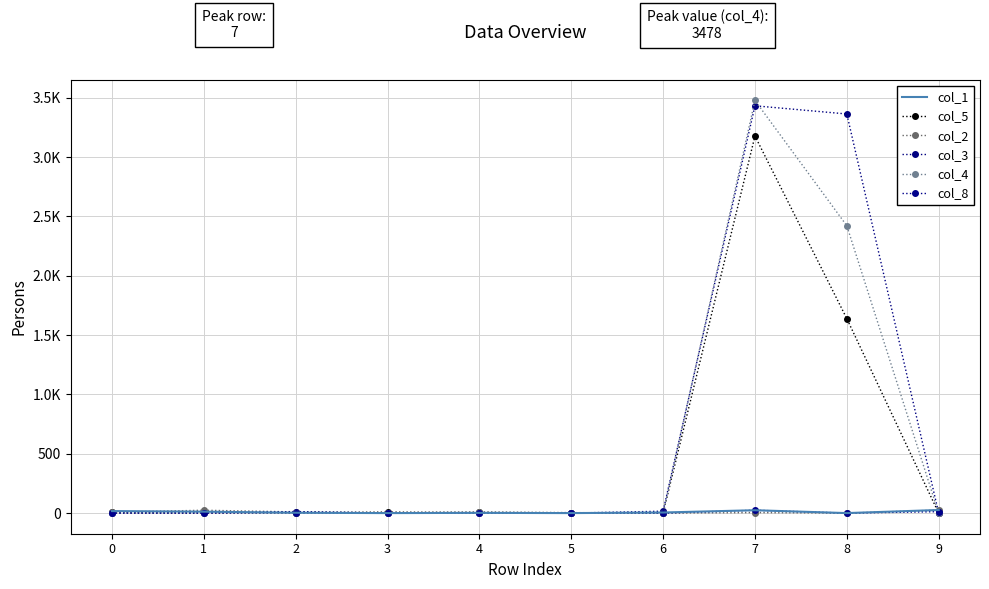

True or false: col_8 and col_5 intersect in this chart.

True